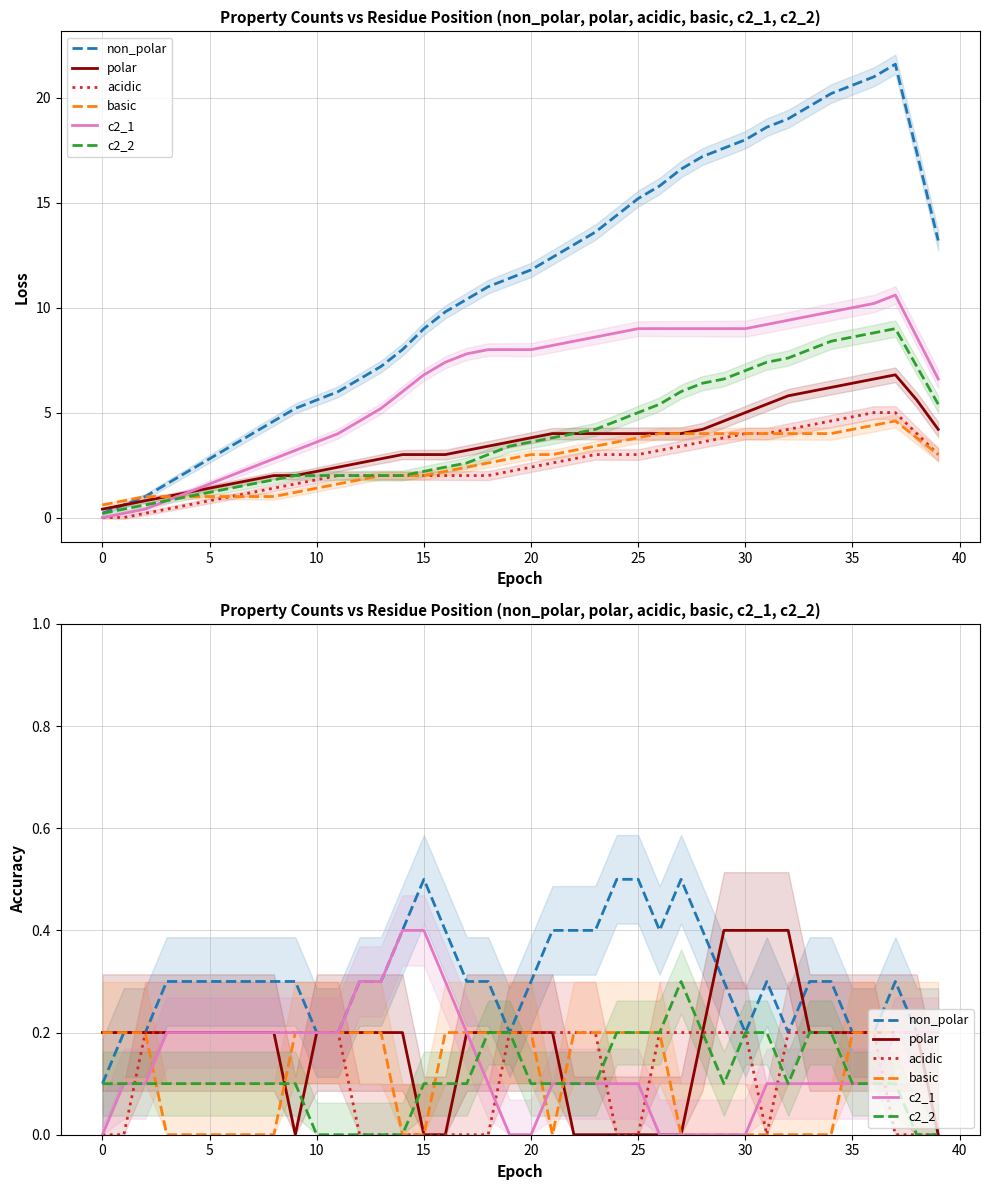

How many positive values does the c2_2 series have?

33